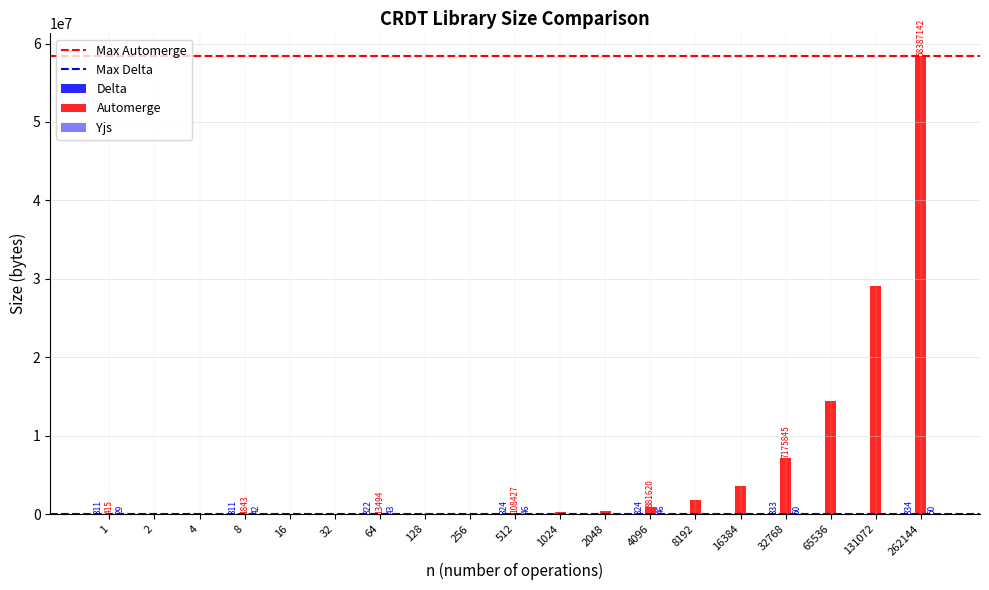

Reading right to left, list all the values displayed in this chart.

Delta: 262144=334	131072=334	65536=333	32768=333	16384=333	8192=324	4096=324	2048=324	1024=324	512=324	256=323	128=322	64=322	32=319	16=311	8=311	4=311	2=311	1=311
Automerge: 262144=58387142	131072=29027014	65536=14384805	32768=7175845	16384=3571365	8192=1766356	4096=881620	2048=439252	1024=218068	512=108427	256=54155	128=27019	64=13494	32=6838	16=3510	8=1843	4=1027	2=619	1=415
Yjs: 262144=50	131072=50	65536=50	32768=50	16384=49	8192=47	4096=46	2048=44	1024=46	512=46	256=46	128=45	64=43	32=42	16=42	8=42	4=42	2=42	1=29